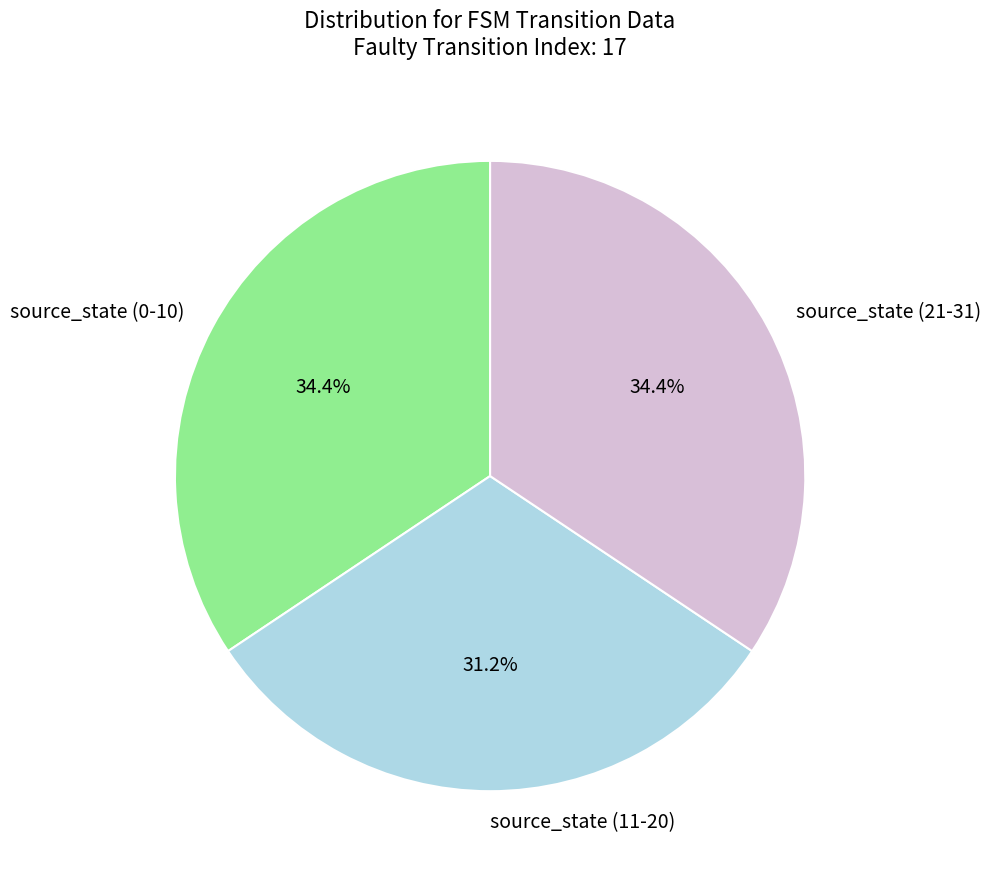

Between source_state (11-20) and source_state (0-10), which is larger?

source_state (0-10)